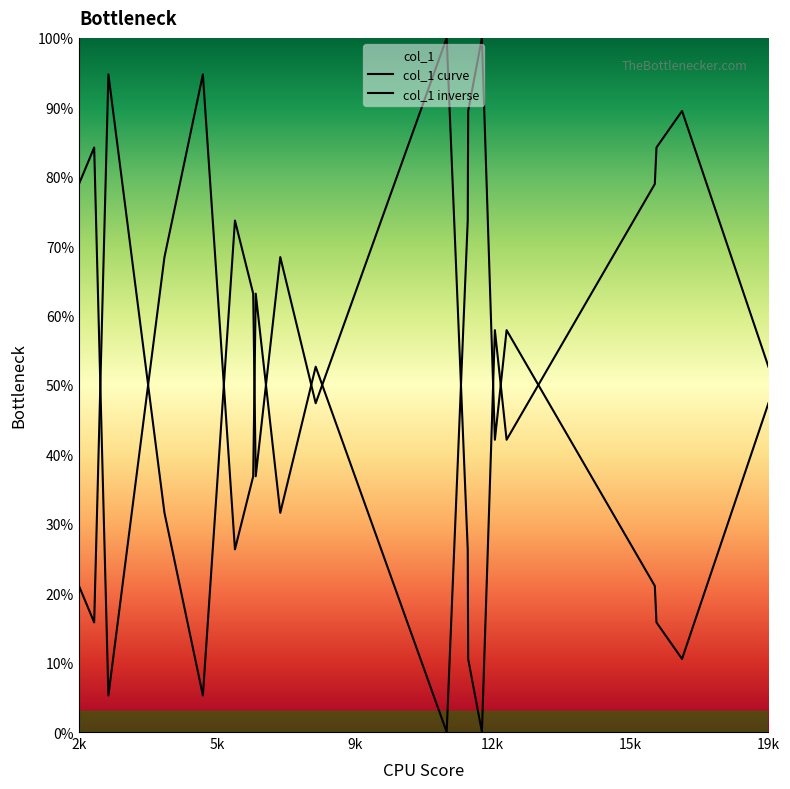

Which series ends up on top after the final intersection of col_1 inverse and col_1 curve?

col_1 curve